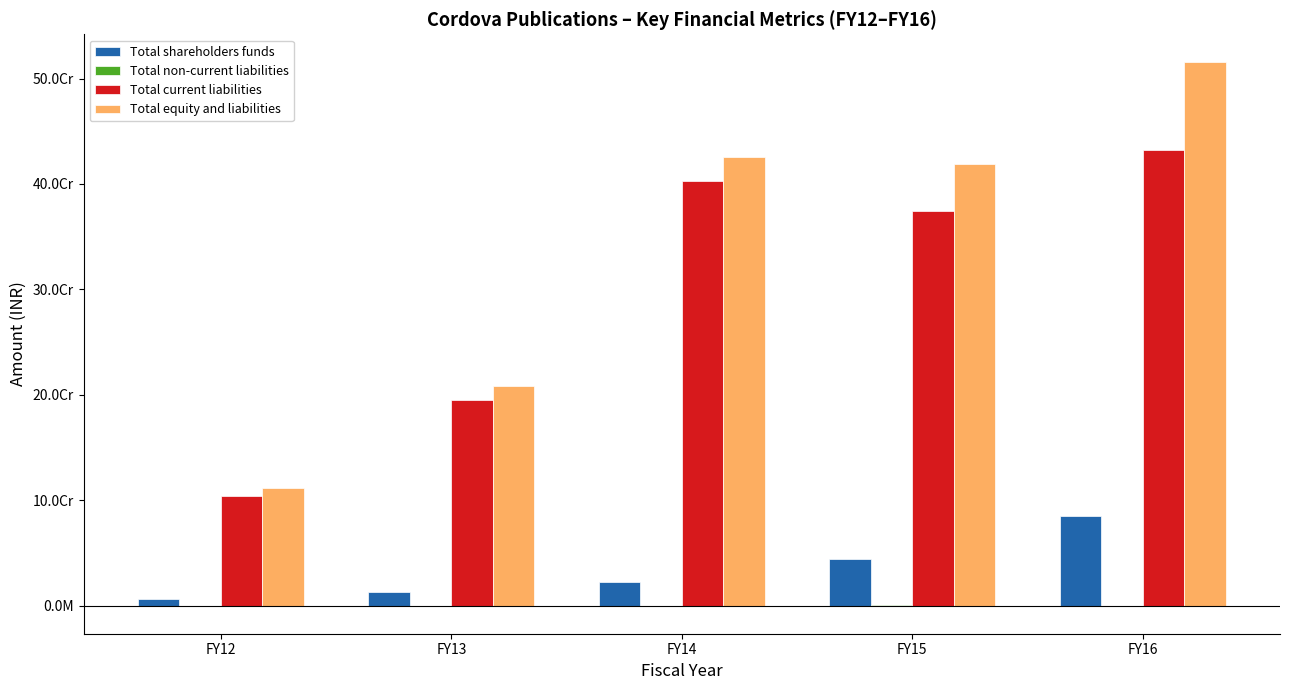

What is the sum of the Total current liabilities values at FY12 and FY15?

478704311